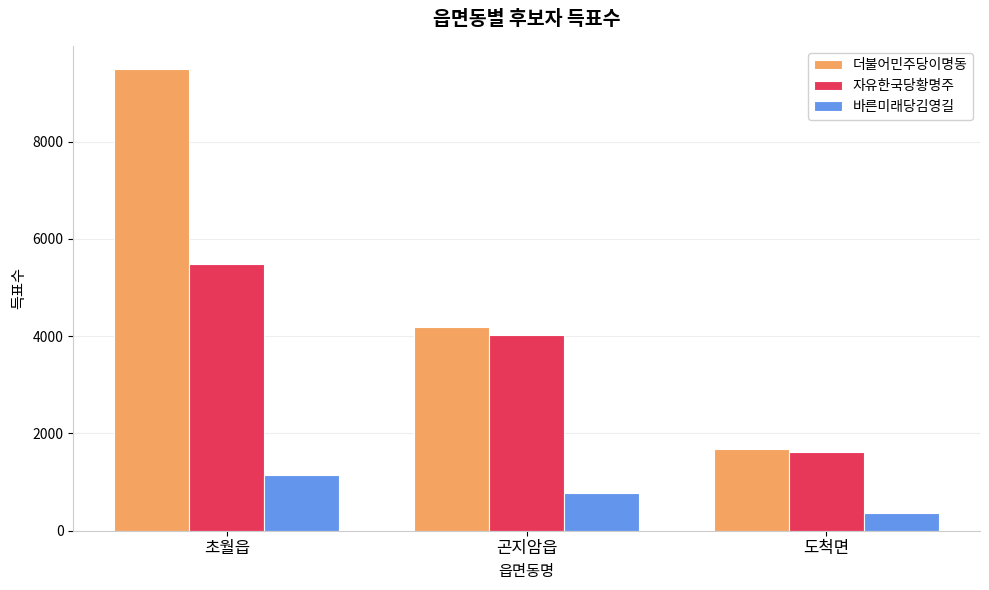

Reading right to left, extract all data points from this chart.

더불어민주당이명동: 도척면=1685	곤지암읍=4185	초월읍=9493
자유한국당황명주: 도척면=1619	곤지암읍=4026	초월읍=5477
바른미래당김영길: 도척면=365	곤지암읍=776	초월읍=1142